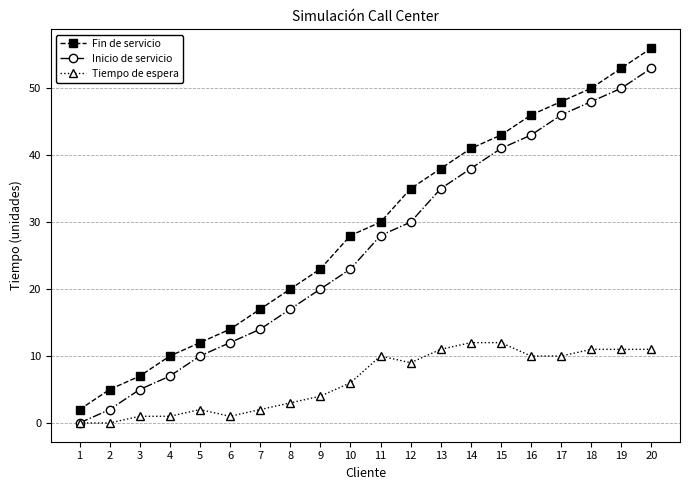

What is the difference between the Tiempo de espera values at 10 and 20?

5